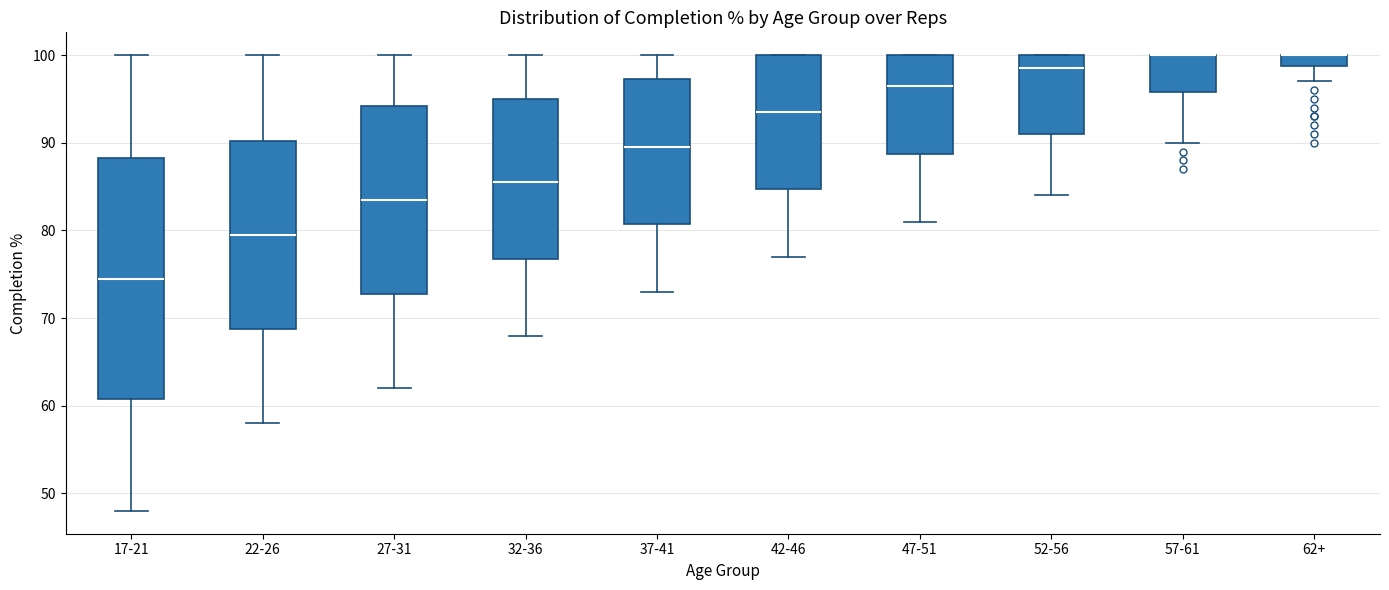

Which box is the tallest, from its lower edge to its upper edge?

17-21